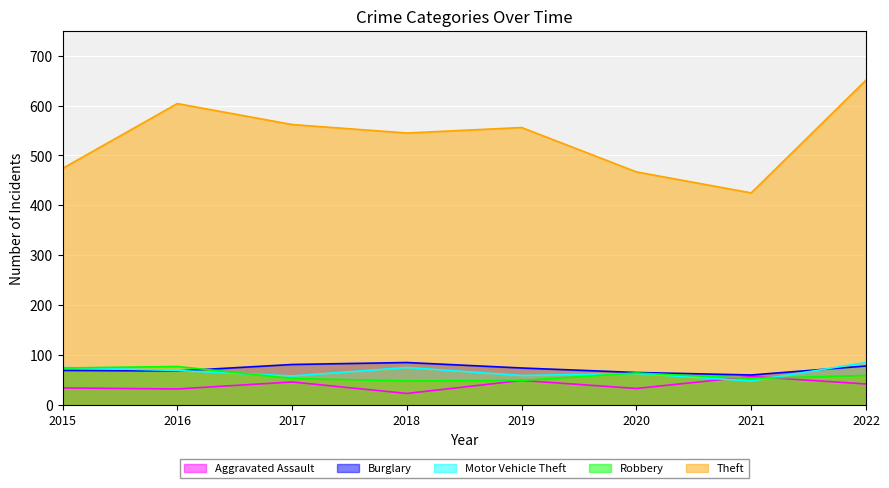

True or false: Aggravated Assault and Theft intersect in this chart.

False